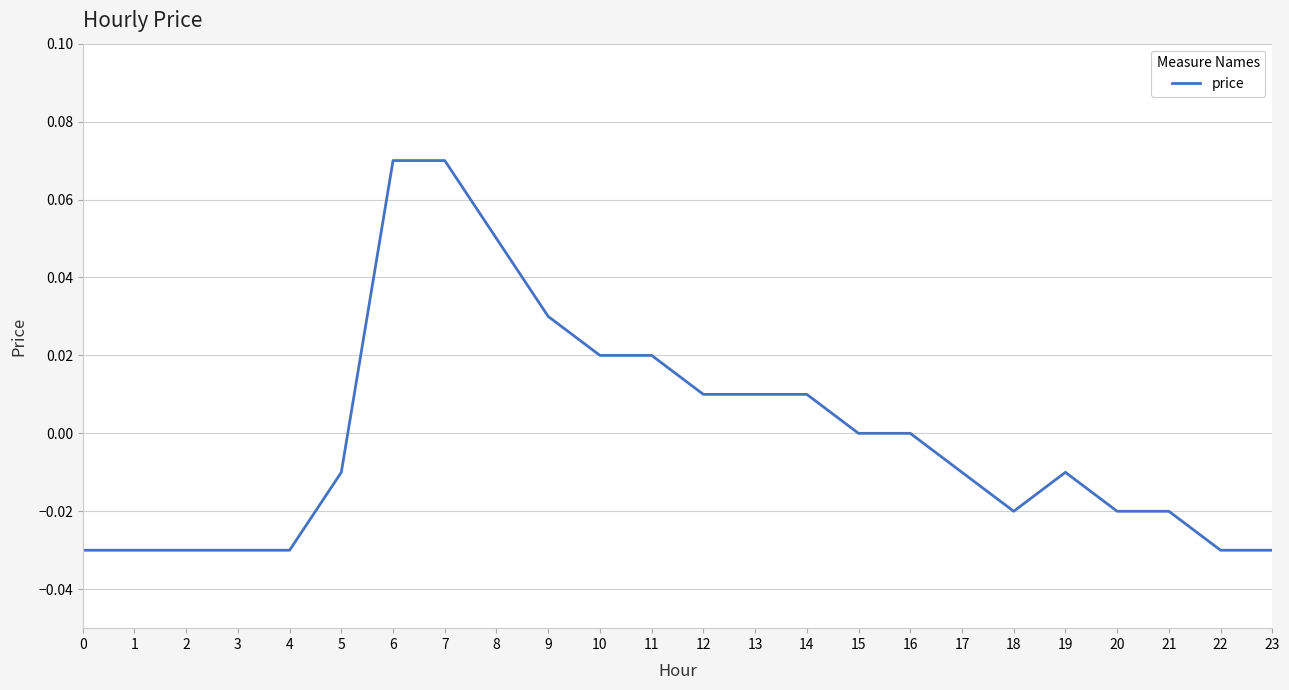

At which label does the data first exceed 0?

6